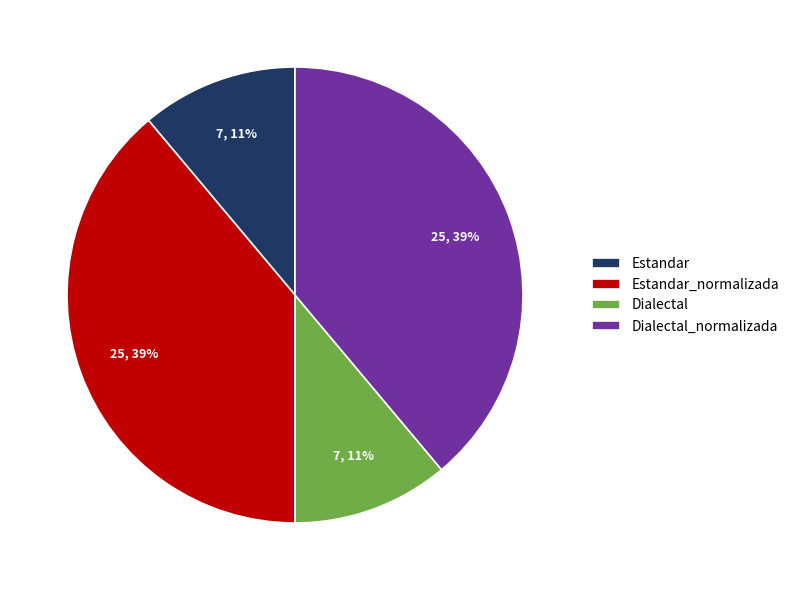

What percentage is the Estandar slice, to the nearest percent?

11%